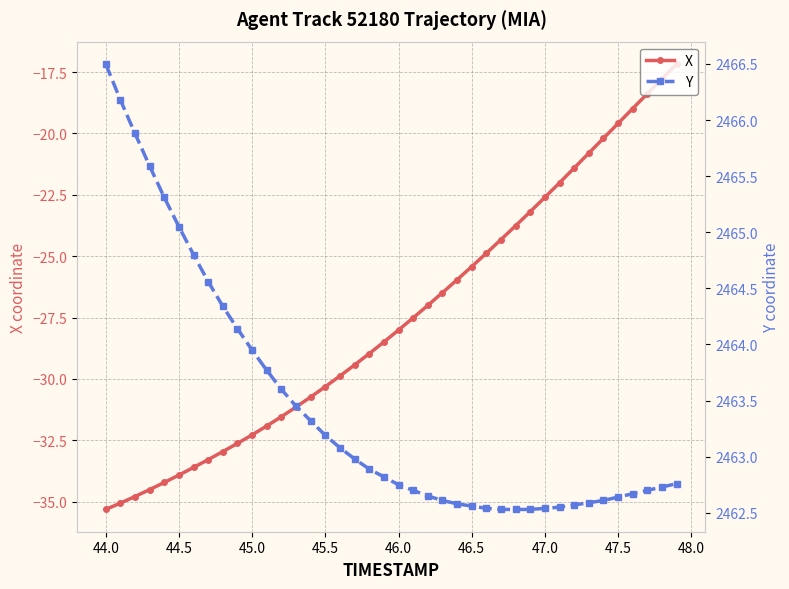

What is the highest value of the X series?

-17.2